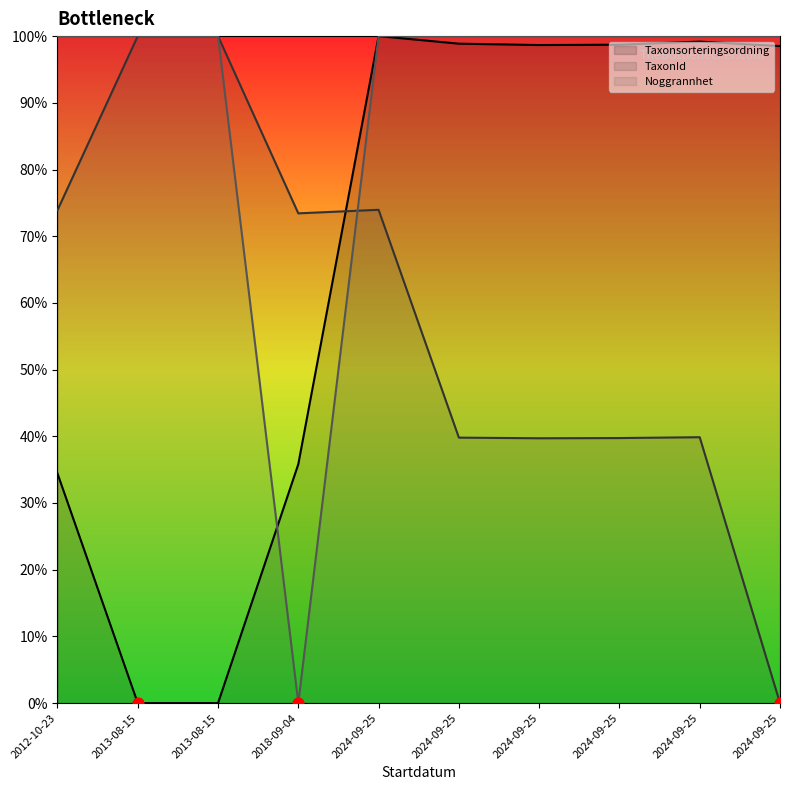

Which series has the largest Y range (max minus min)?

Taxonsorteringsordning